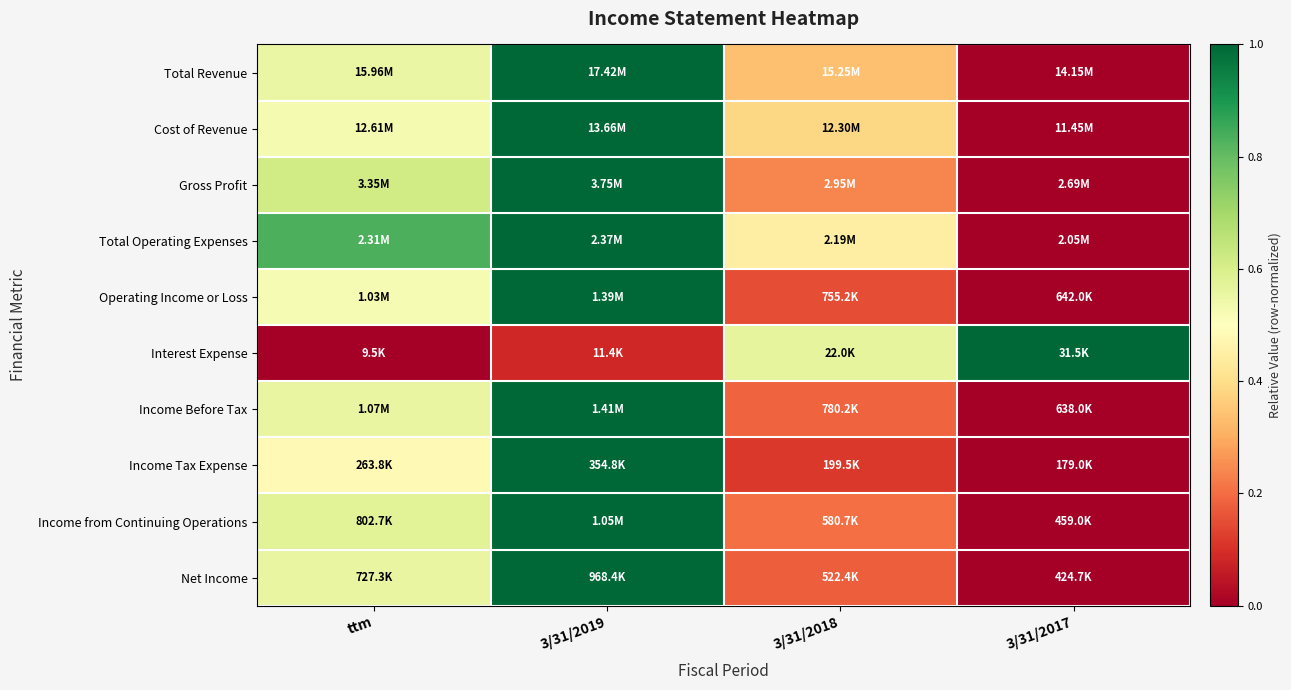

Reading left to right, what are all the values shown in this chart?

Total Revenue: ttm=0.6	3/31/2019=1.0	3/31/2018=0.3	3/31/2017=0.0
Cost of Revenue: ttm=0.5	3/31/2019=1.0	3/31/2018=0.4	3/31/2017=0.0
Gross Profit: ttm=0.6	3/31/2019=1.0	3/31/2018=0.2	3/31/2017=0.0
Total Operating Expenses: ttm=0.8	3/31/2019=1.0	3/31/2018=0.4	3/31/2017=0.0
Operating Income or Loss: ttm=0.5	3/31/2019=1.0	3/31/2018=0.2	3/31/2017=0.0
Interest Expense: ttm=0.0	3/31/2019=0.1	3/31/2018=0.6	3/31/2017=1.0
Income Before Tax: ttm=0.6	3/31/2019=1.0	3/31/2018=0.2	3/31/2017=0.0
Income Tax Expense: ttm=0.5	3/31/2019=1.0	3/31/2018=0.1	3/31/2017=0.0
Income from Continuing Operations: ttm=0.6	3/31/2019=1.0	3/31/2018=0.2	3/31/2017=0.0
Net Income: ttm=0.6	3/31/2019=1.0	3/31/2018=0.2	3/31/2017=0.0